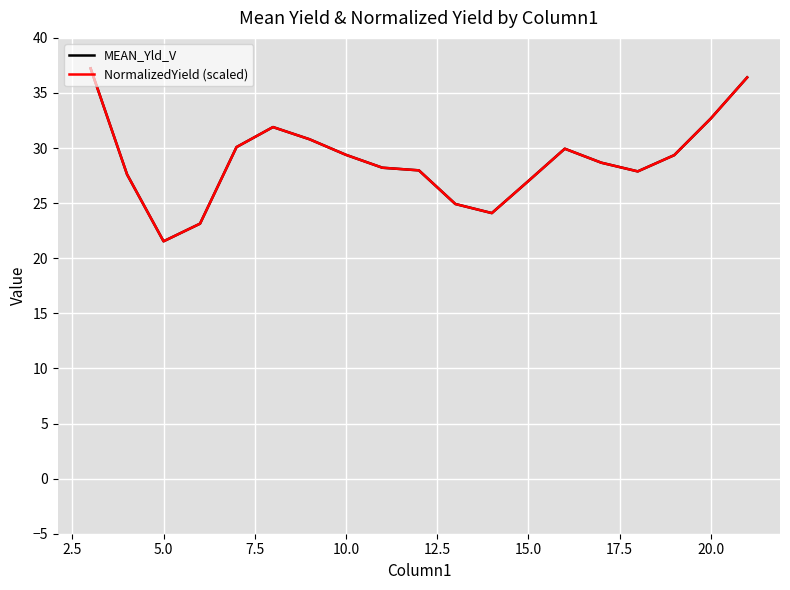

Which series has the largest range (max minus min)?

MEAN_Yld_V